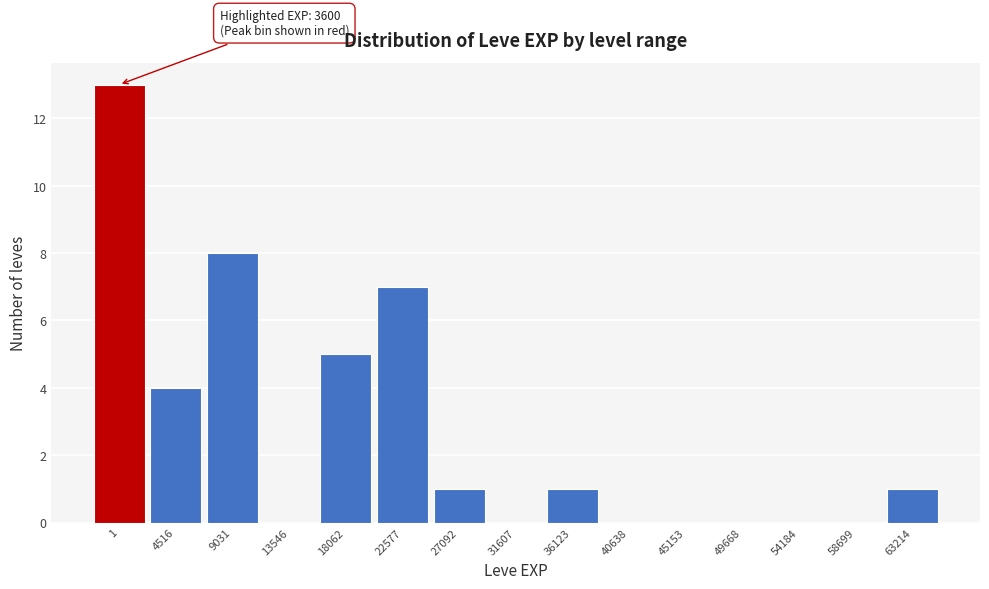

Reading left to right, extract all data points from this chart.

1=13	4516=4	9031=8	13546=0	18062=5	22577=7	27092=1	31607=0	36123=1	40638=0	45153=0	49668=0	54184=0	58699=0	63214=1